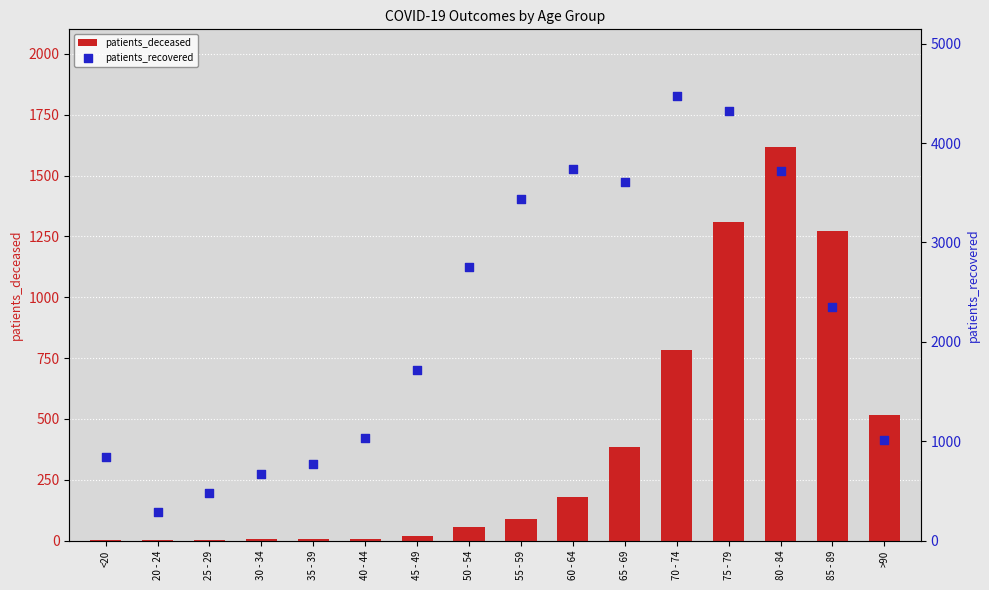

At how many categories does at least one series exceed 2244?

8